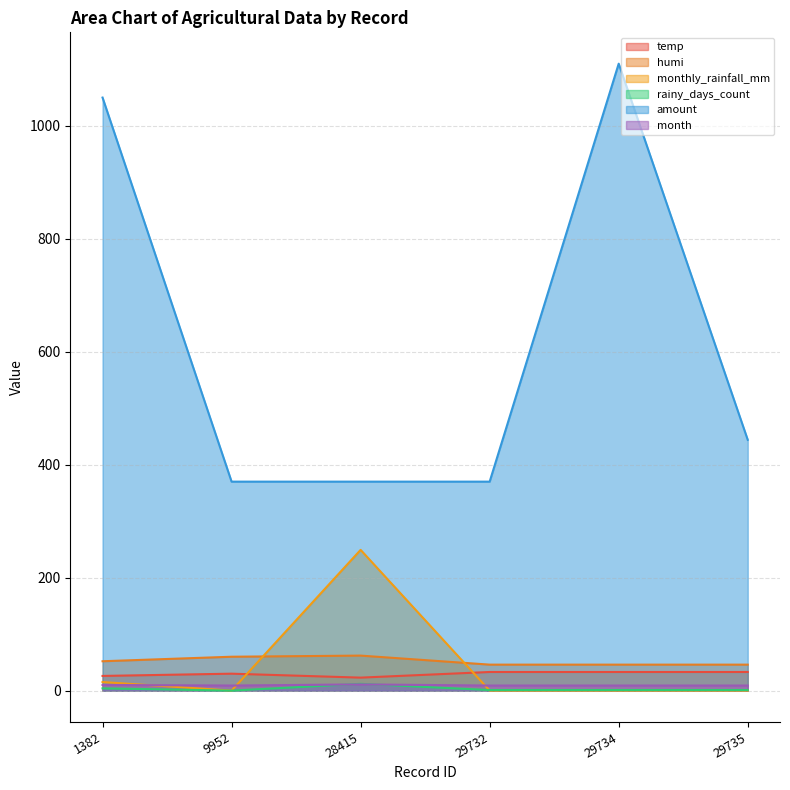

Does the chart have visible grid lines?

Yes